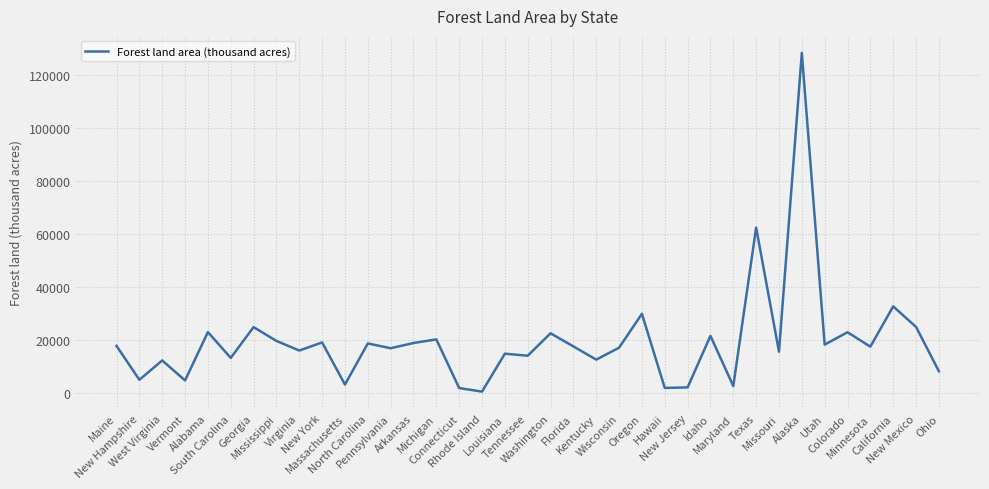

At which category does the chart reach its peak across all series?

Alaska